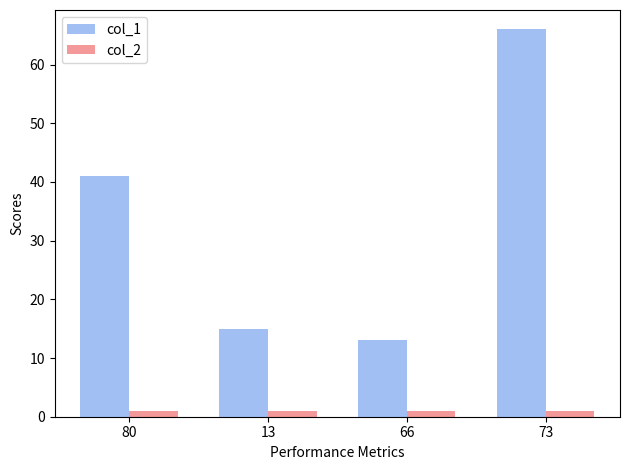

The value of col_1 at 13 is 23. True or false?

False